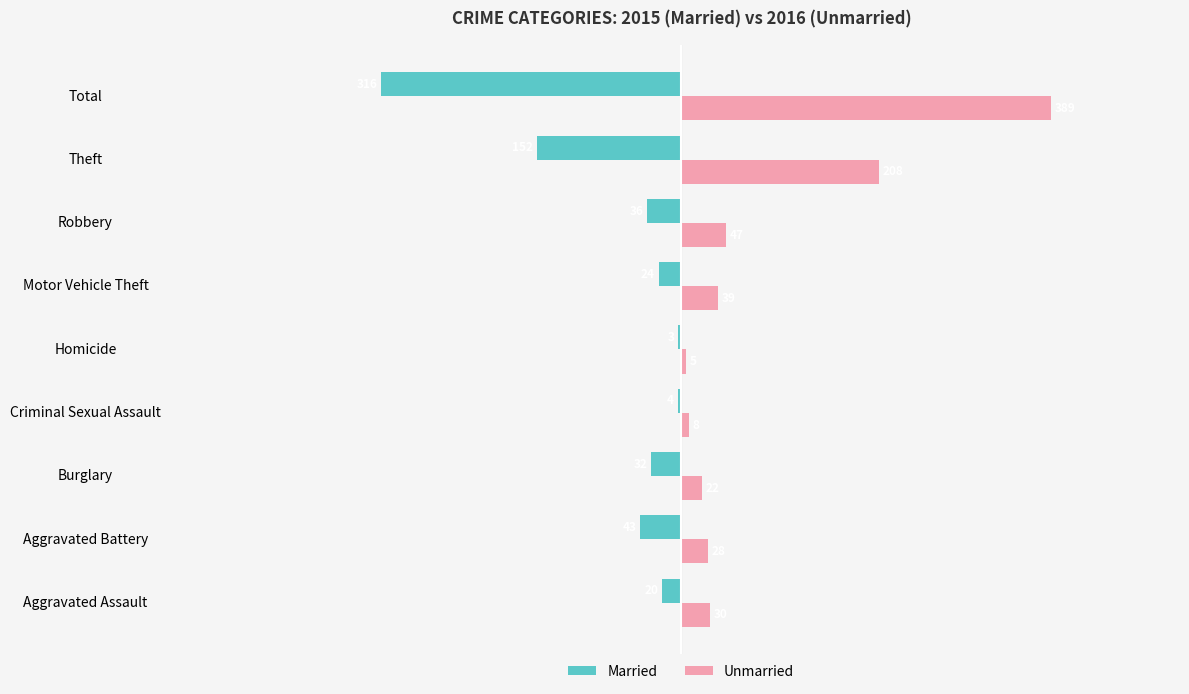

Is it true that Unmarried equals 39 at Motor Vehicle Theft?

True